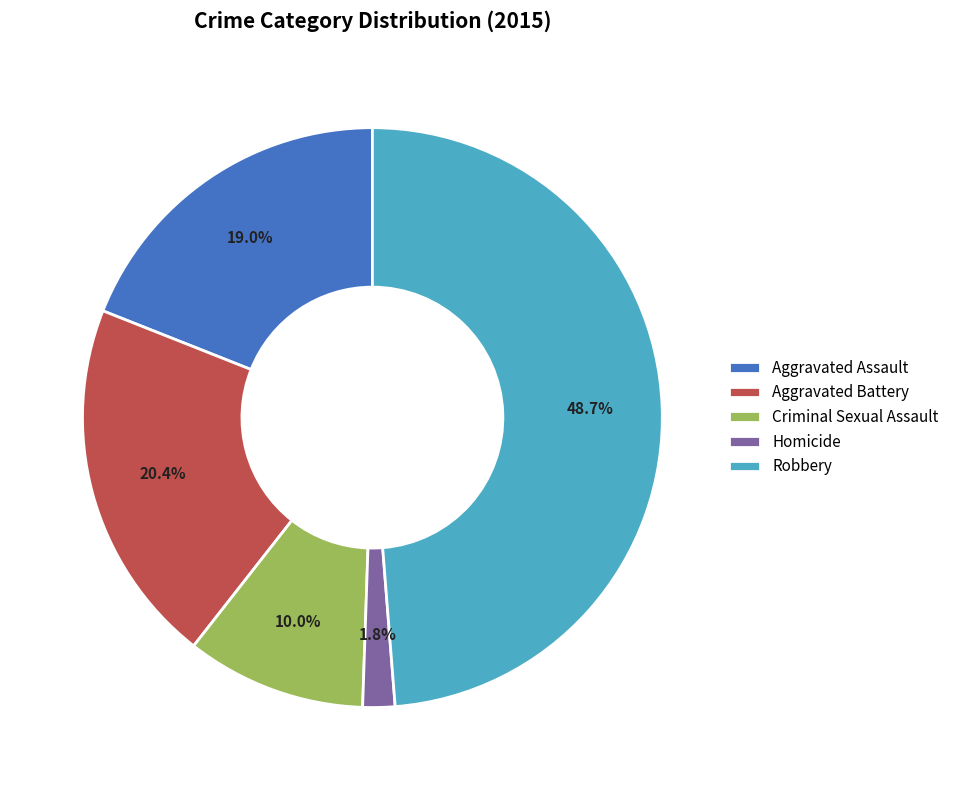

To the nearest percent, what is the difference between the largest and smallest slice percentages?

47%